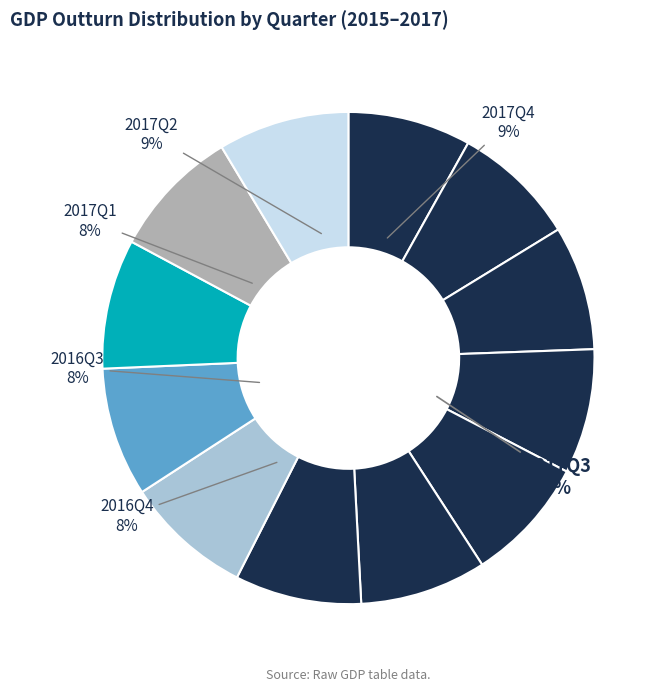

Is the sum of 2015Q3 and 2017Q4 greater than half?

No